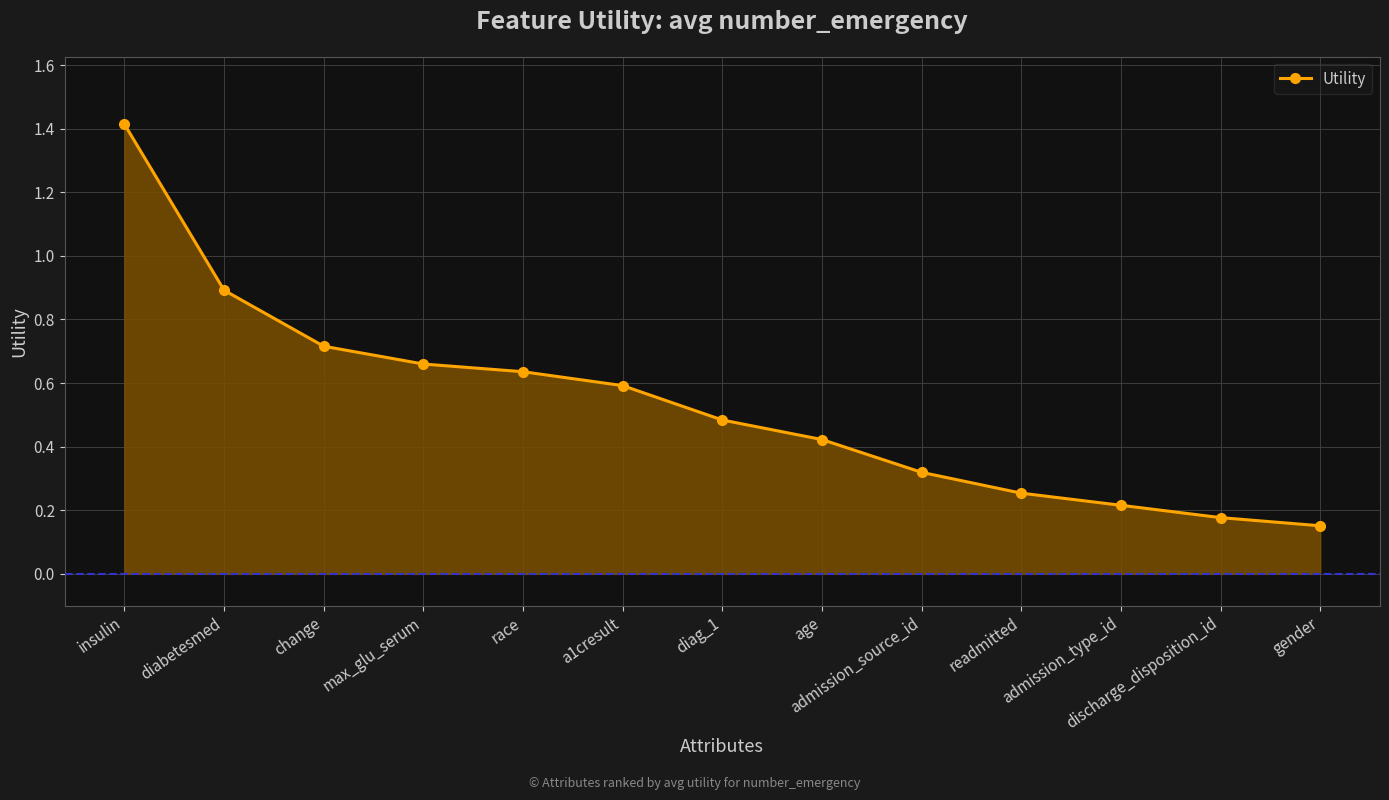

Which label corresponds to the smallest value in the chart?

gender